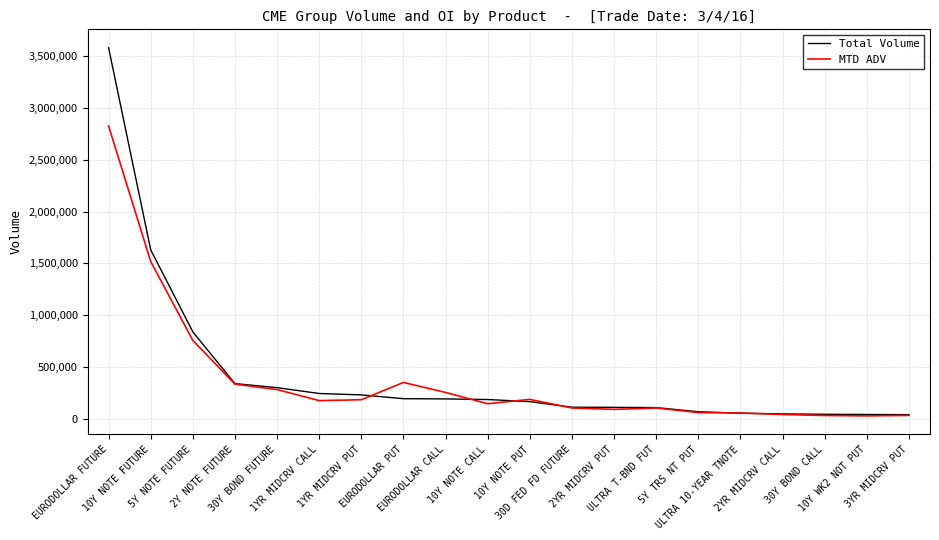

Rank the series by their maximum value, from lowest to highest.

MTD ADV, Total Volume